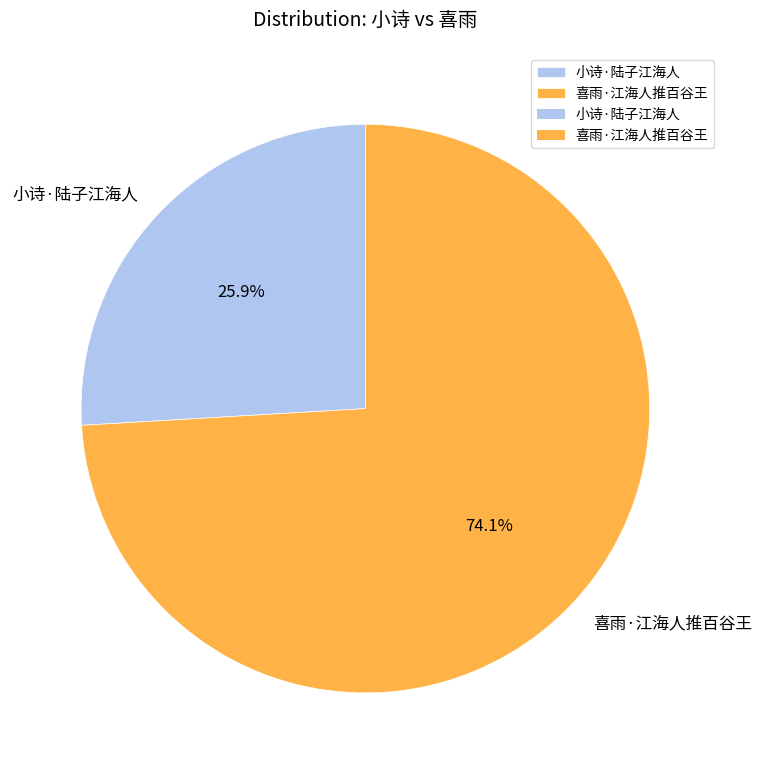

Rank the categories by value from lowest to highest.

小诗·陆子江海人, 喜雨·江海人推百谷王